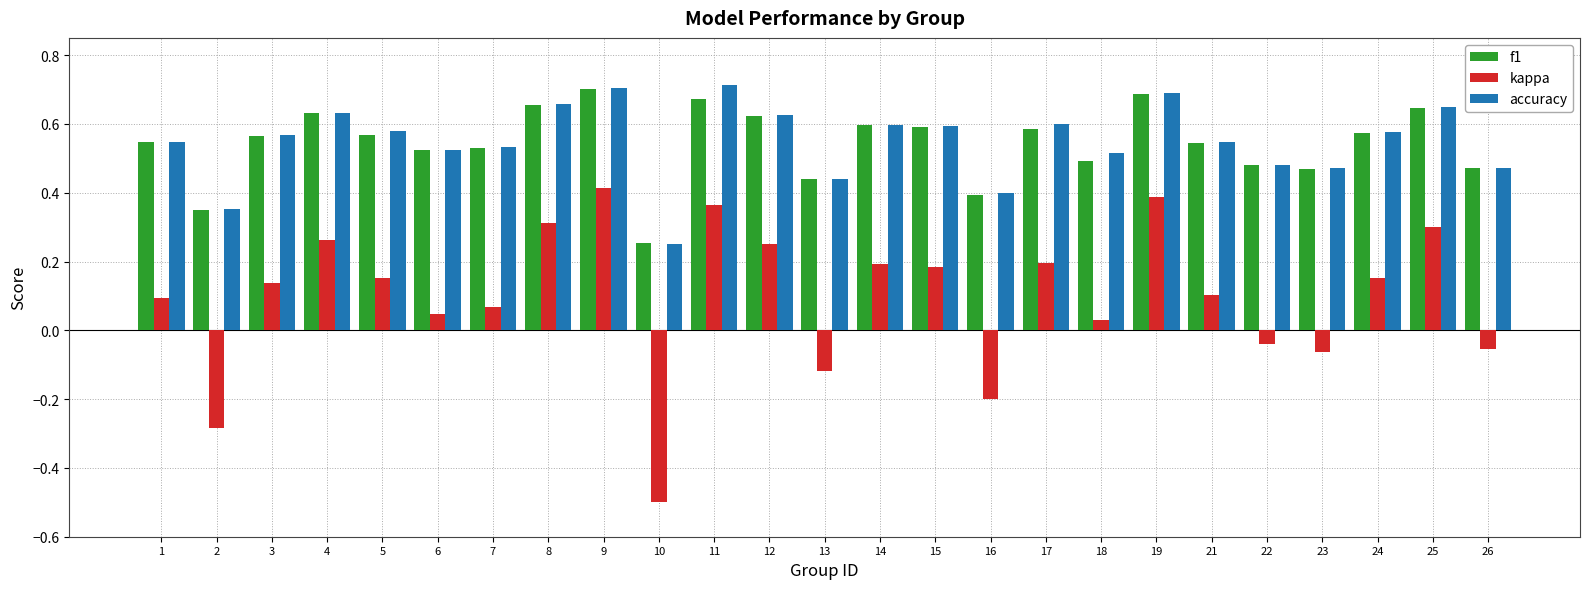

What is the smallest value displayed?

-0.5